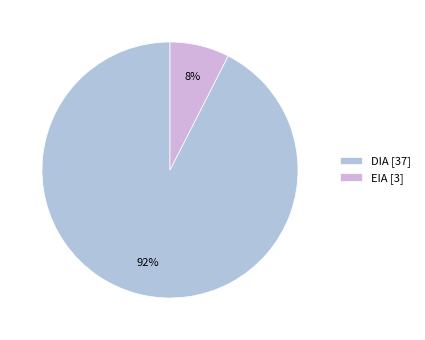

The DIA slice represents 80% of the pie. True or false?

False